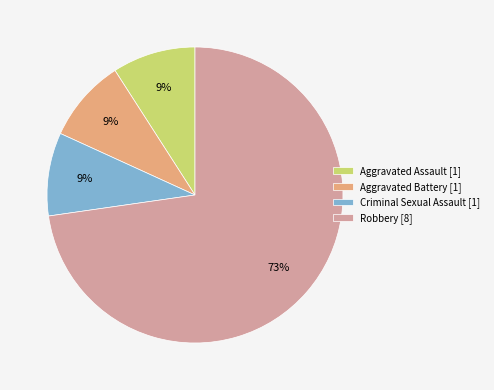

Count the number of slices in the pie.

4